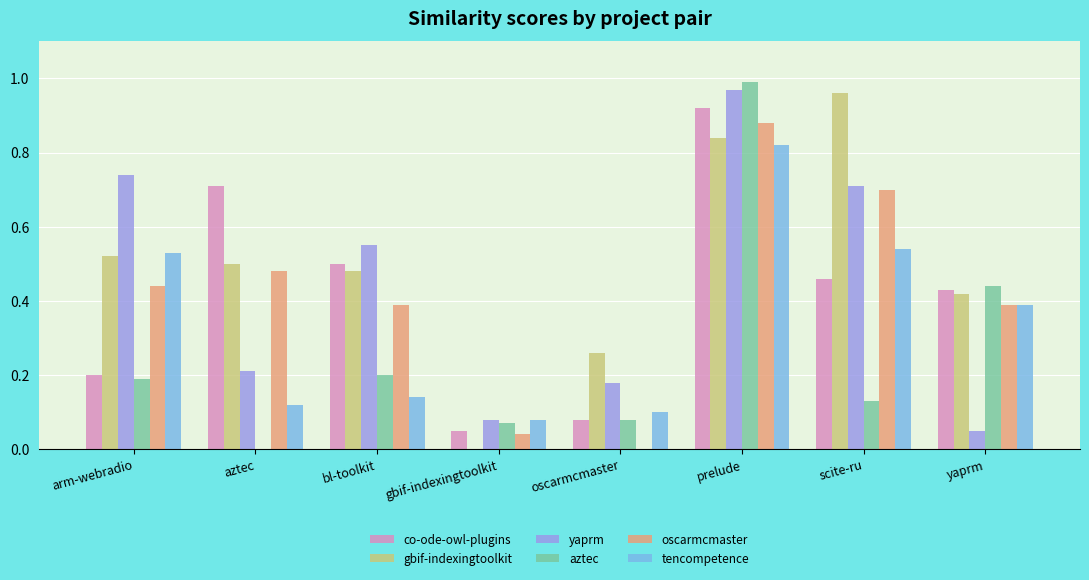

Which category has the highest value in the oscarmcmaster series?

prelude